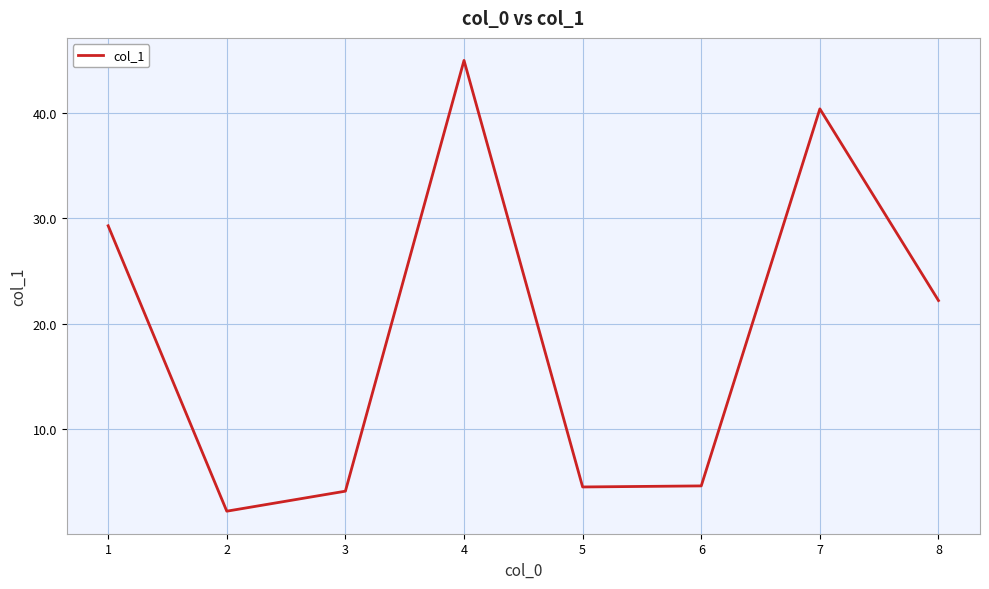

Is it true that the value at 1 is 29.3?

True